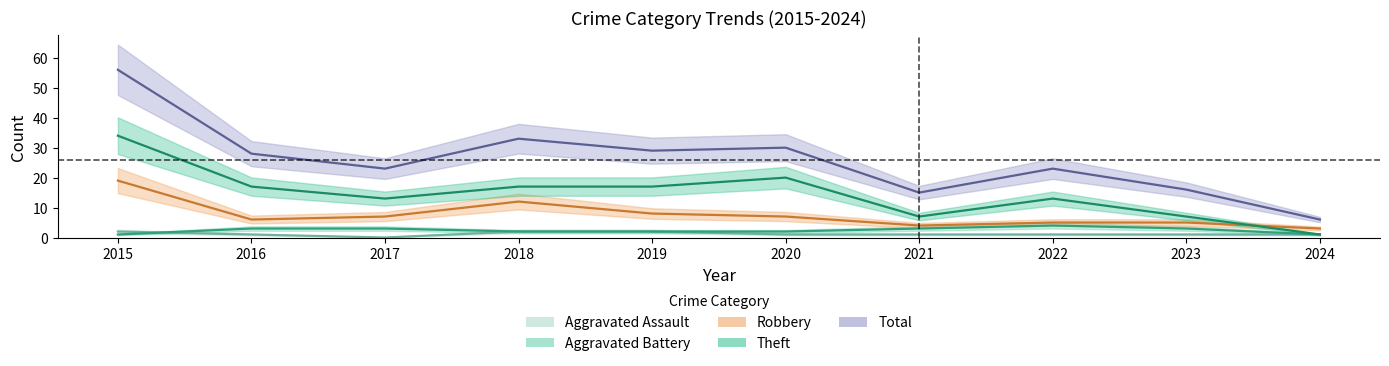

What is the greatest value displayed?

56